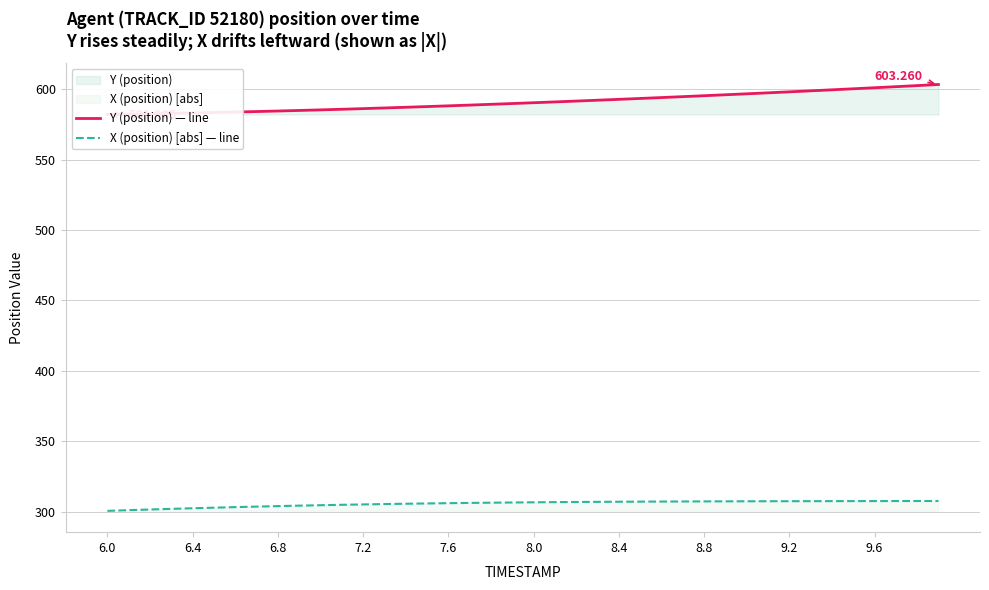

How many lines are shown in the chart?

2